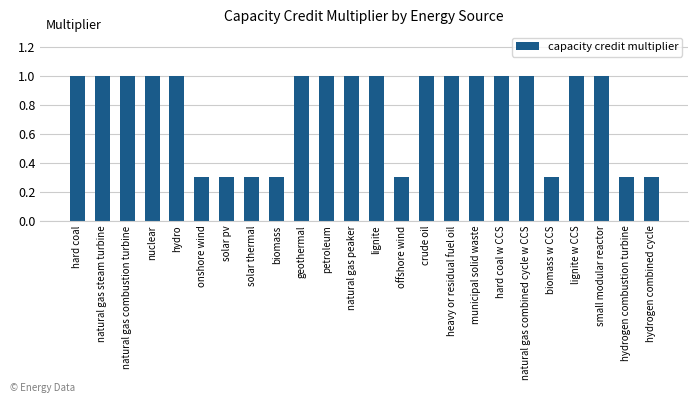

True or false: the data shows 0.6 at crude oil.

False